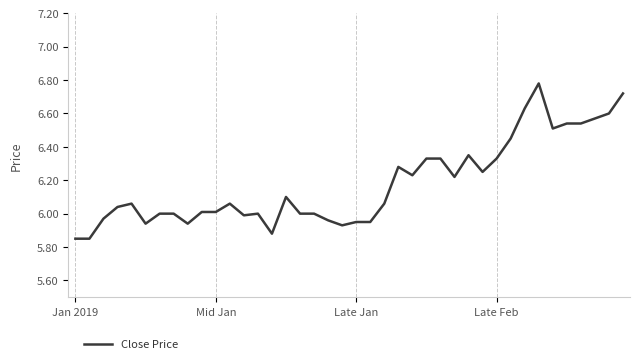

What is the difference between the maximum and minimum values?

0.9